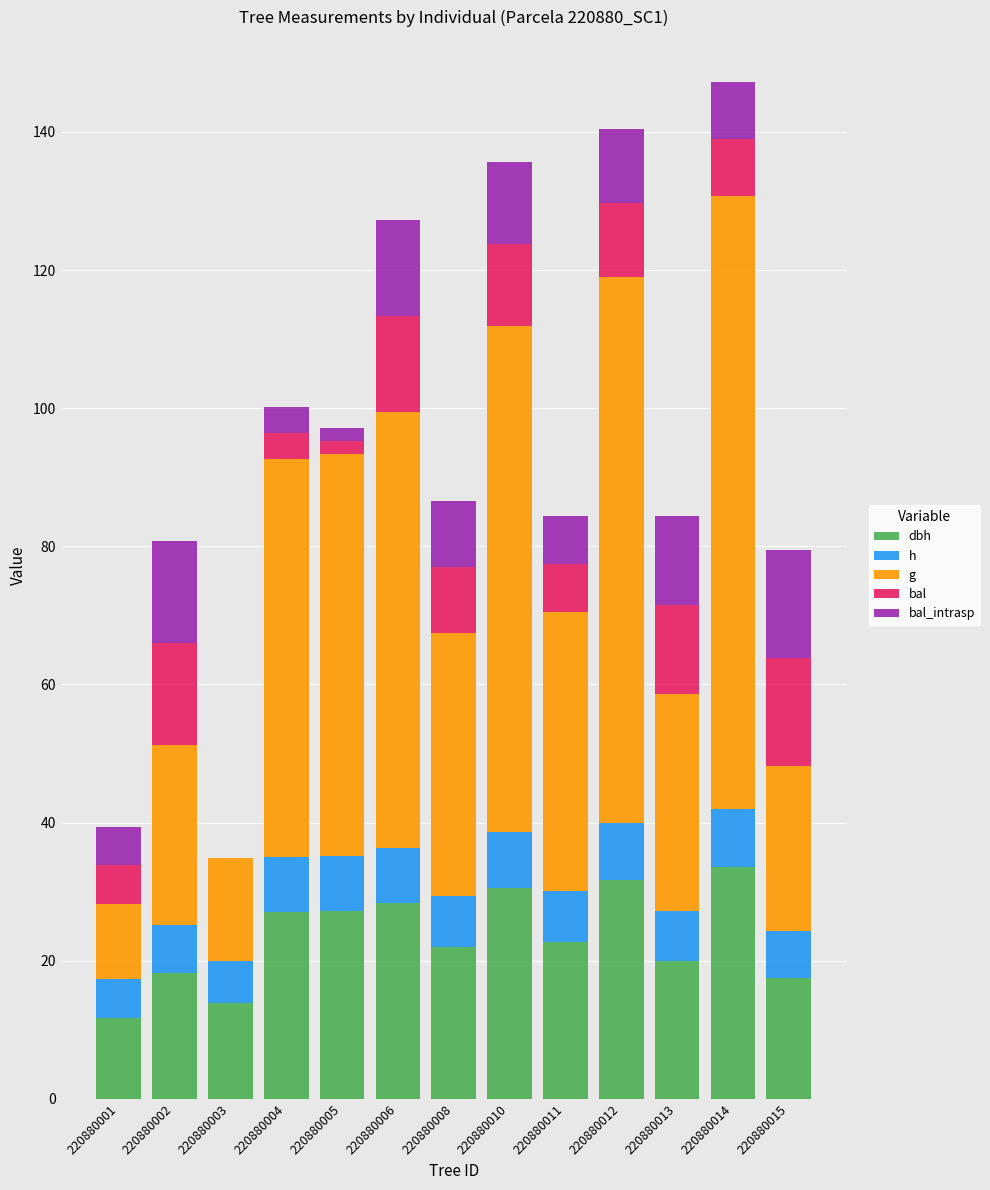

What is the total value across all series at 220880002?

80.8